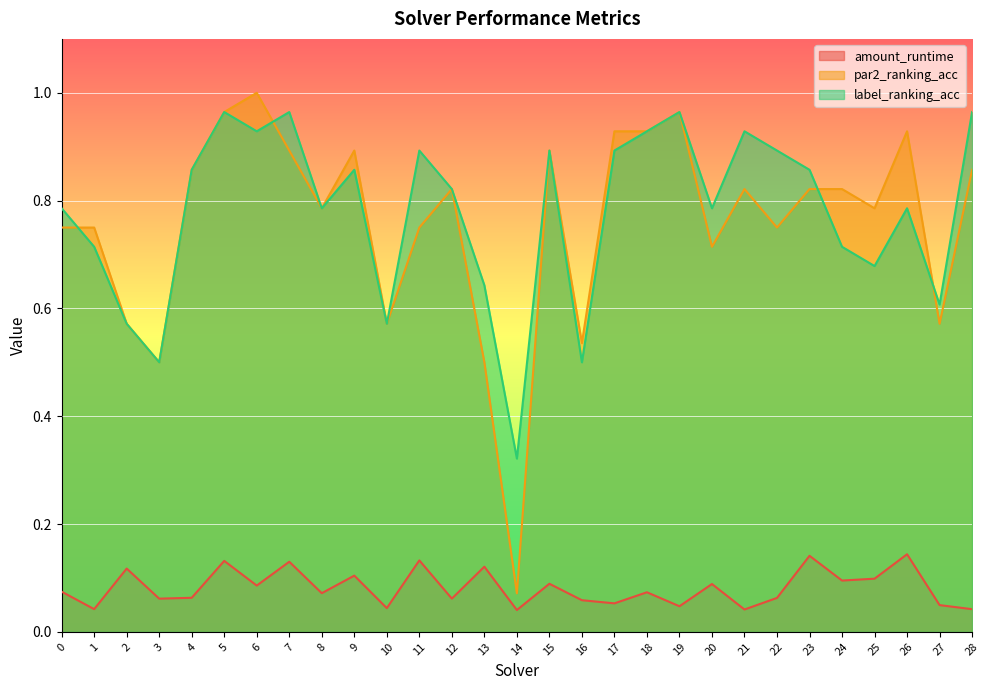

At which category does par2_ranking_acc reach its first local valley?

3